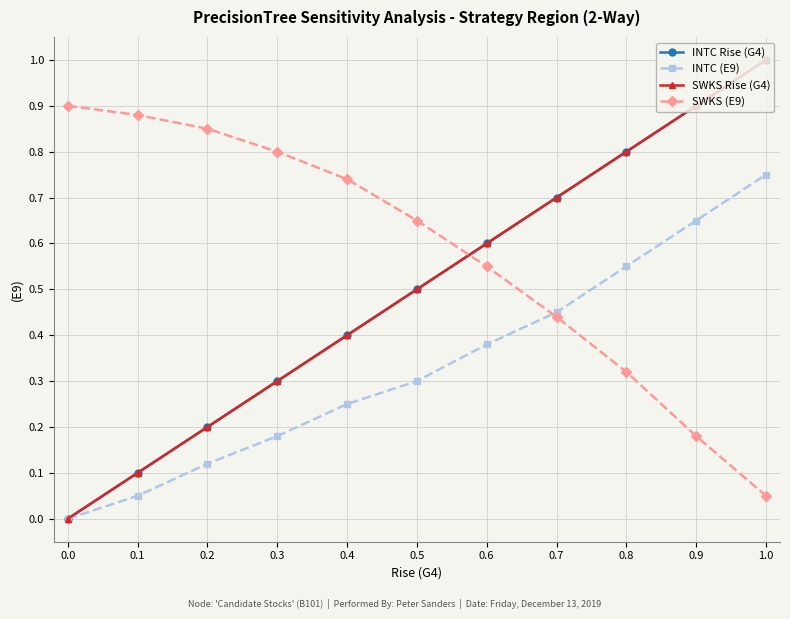

Is this an area chart (filled region under the line)?

No